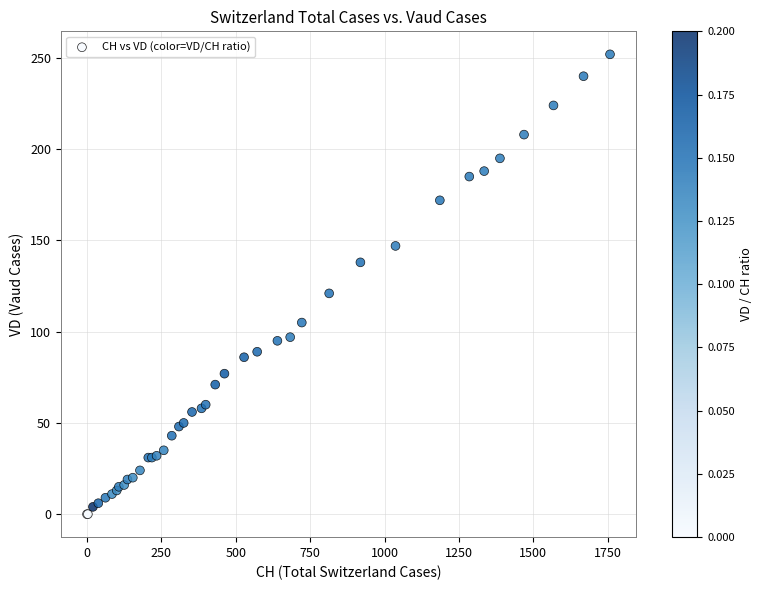

What Y value in the scatter plot is closest to 126?

121